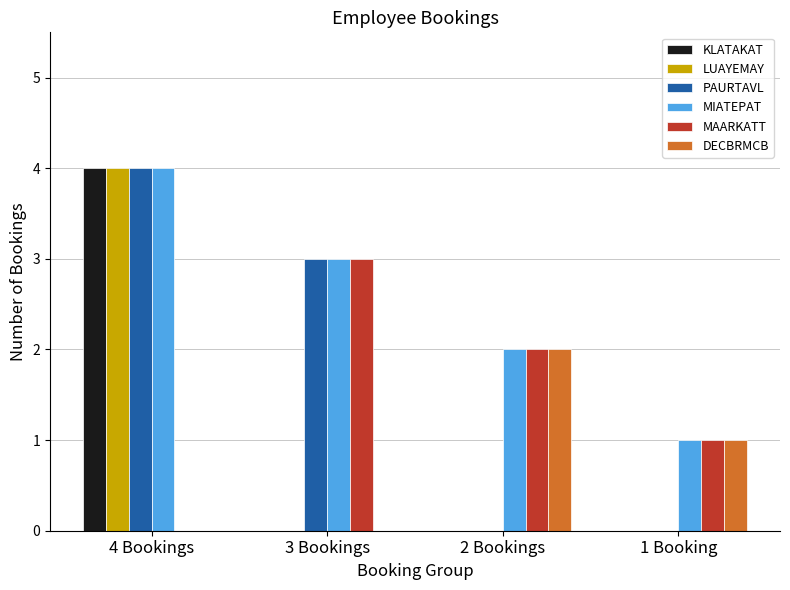

What is the average value of the MAARKATT series?

2